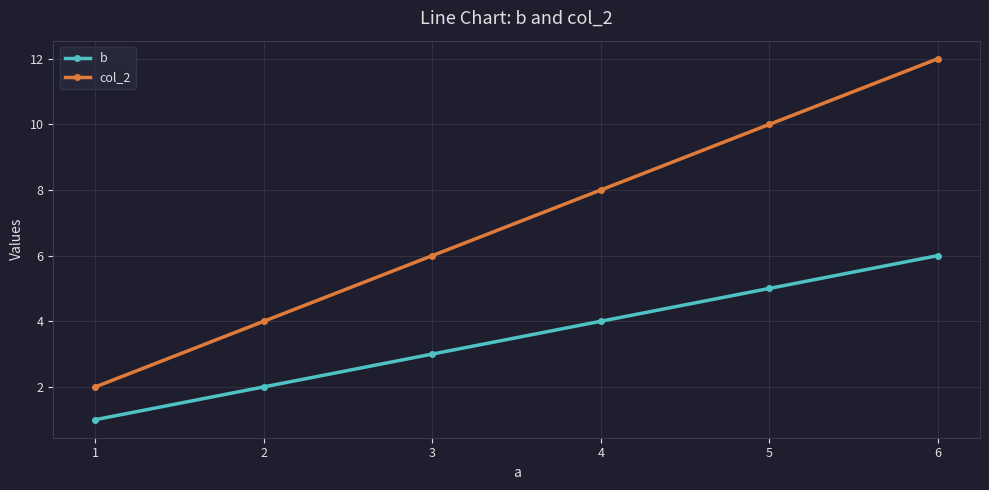

What is the lowest value of the col_2 series?

2